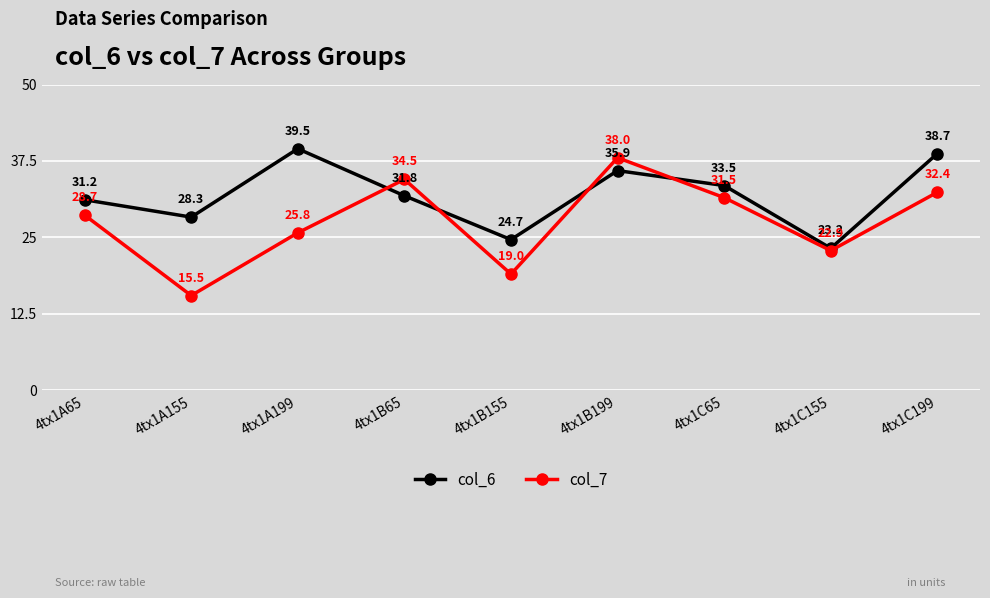

How many times do col_6 and col_7 cross each other?

4